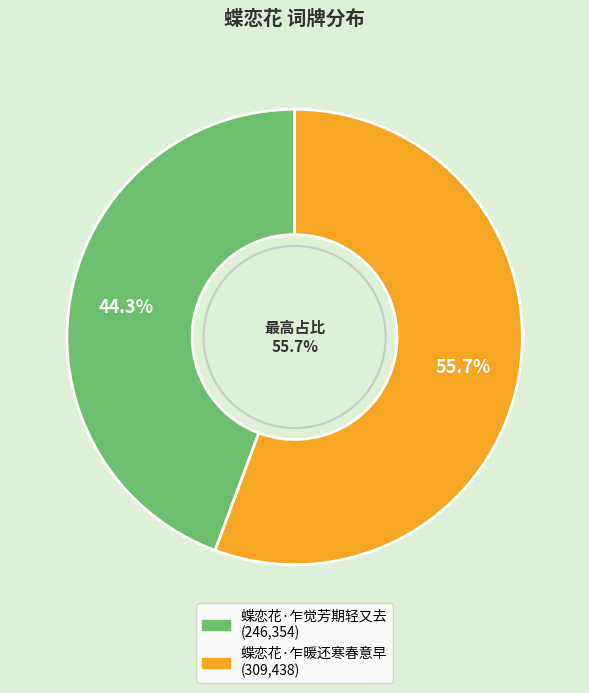

Rank the categories by value from lowest to highest.

蝶恋花·乍觉芳期轻又去, 蝶恋花·乍暖还寒春意早